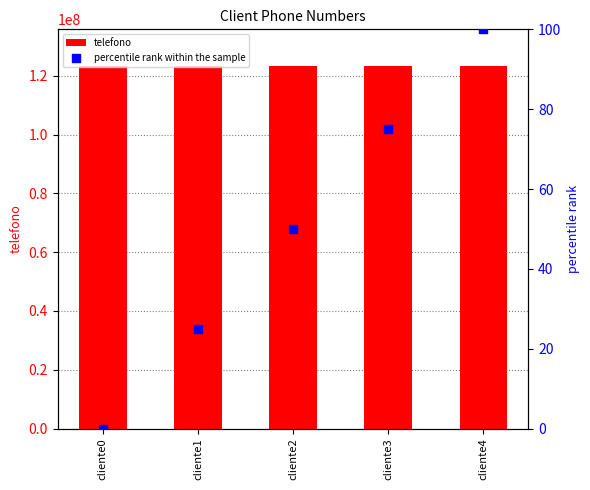

What is the total value across all series at cliente1?

123456806